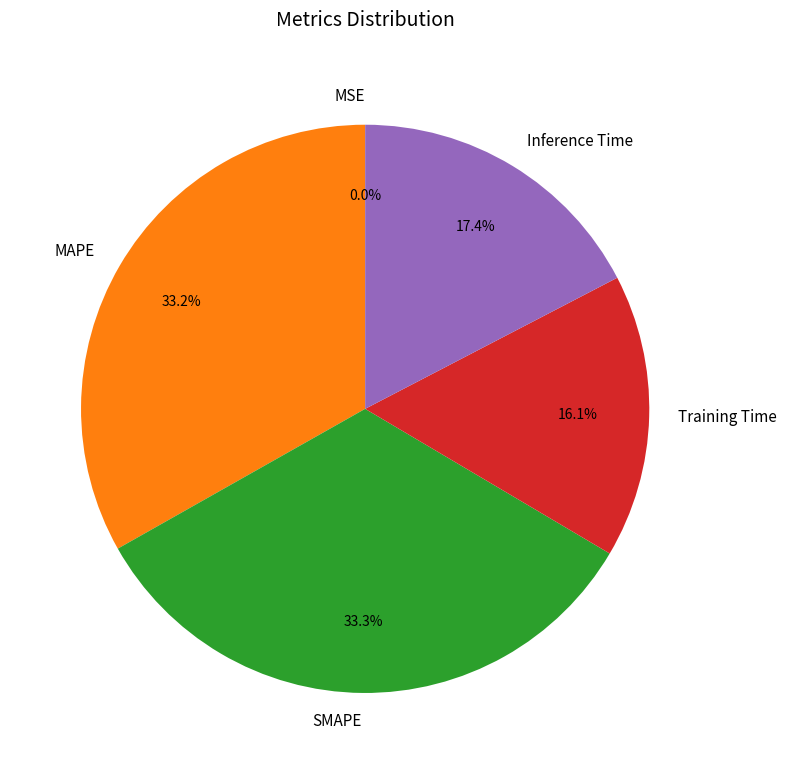

What percentage is NOT represented by Training Time?

83.9%